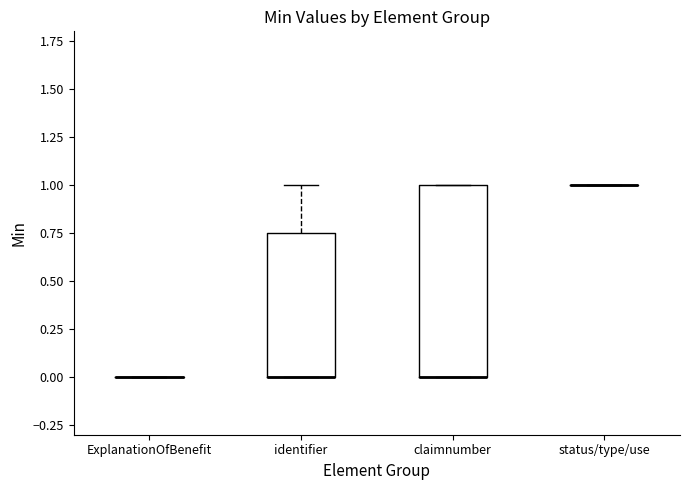

Where does the upper whisker of the box for identifier end on the y-axis? The values are not printed on the chart, so give them approximately, as read against the axis.

1.00